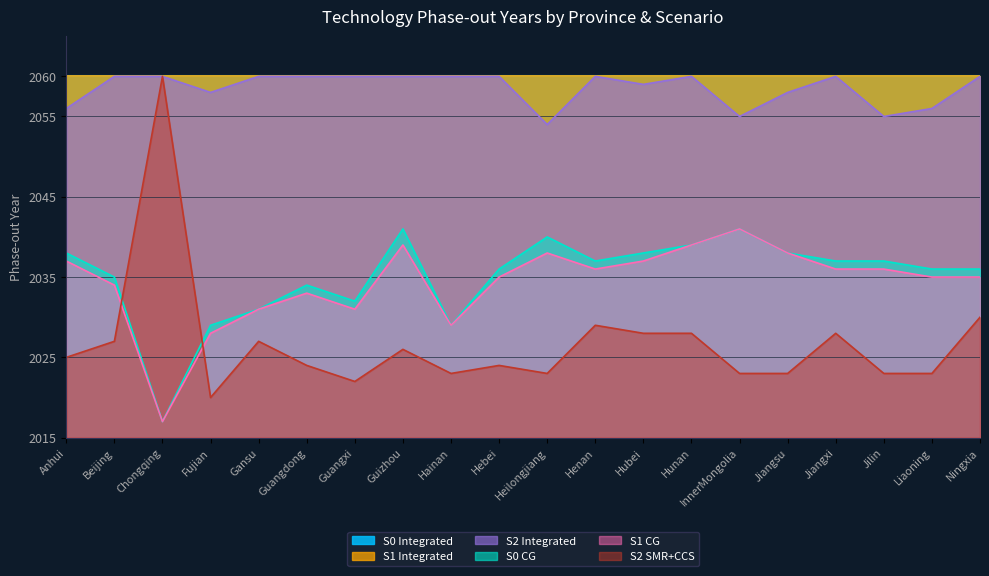

True or false: S2_SMR_CCS and S2_Integrated intersect in this chart.

False